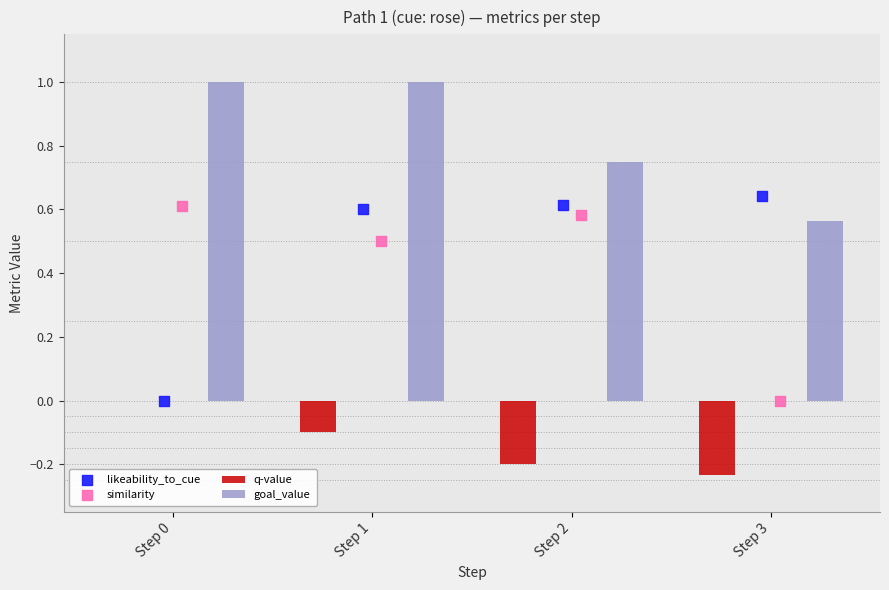

At which category is the sum across all series the highest?

Step 1